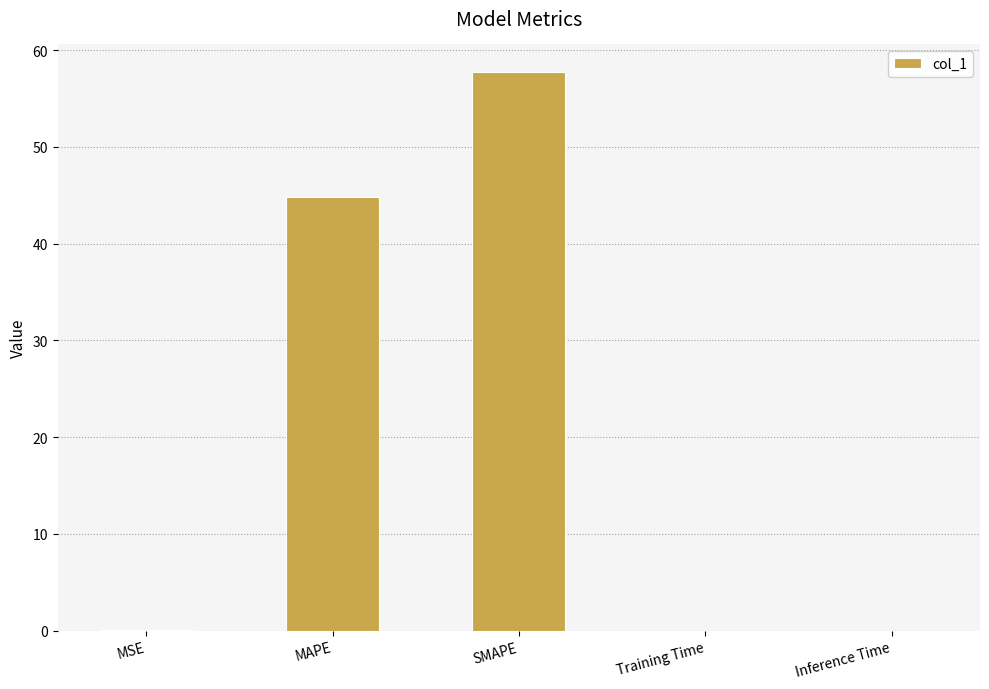

What is the sum of the values at Inference Time and SMAPE?

57.7